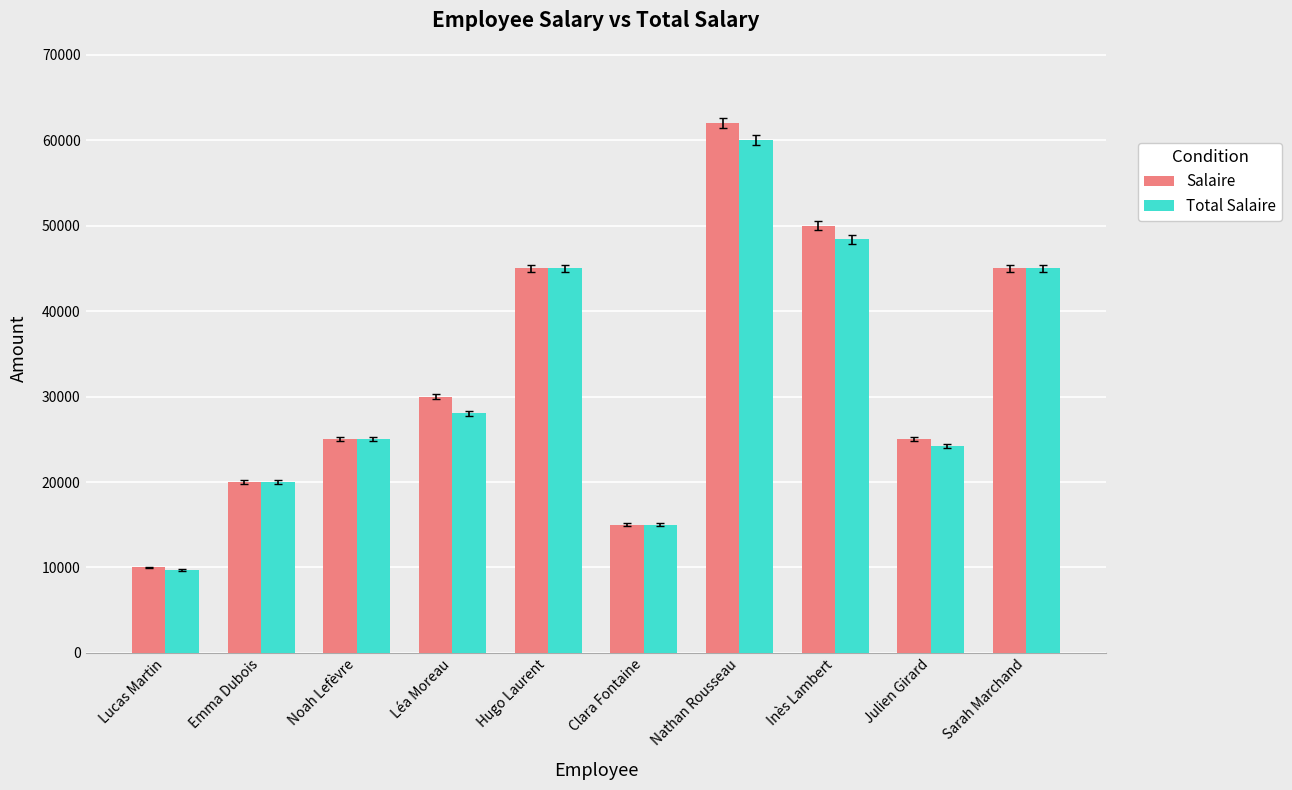

At which label does Total Salaire first exceed 28064?

Léa Moreau